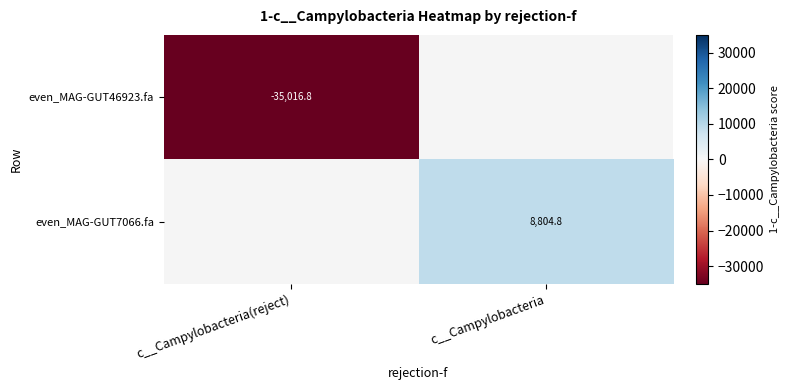

Rank the categories by even_MAG-GUT46923.fa value from highest to lowest.

c__Campylobacteria(reject), c__Campylobacteria